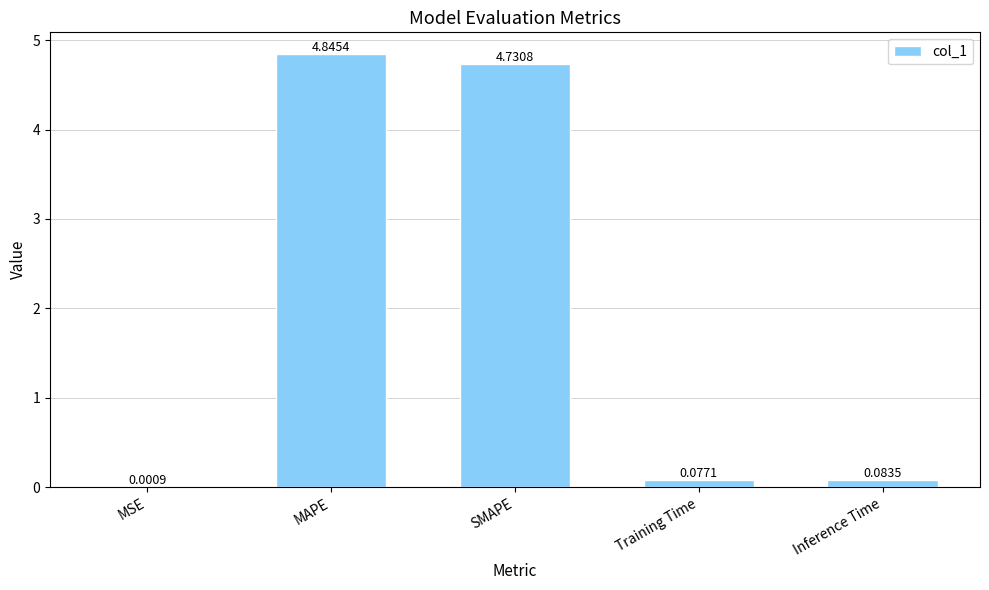

Which label corresponds to the largest value in the chart?

MAPE